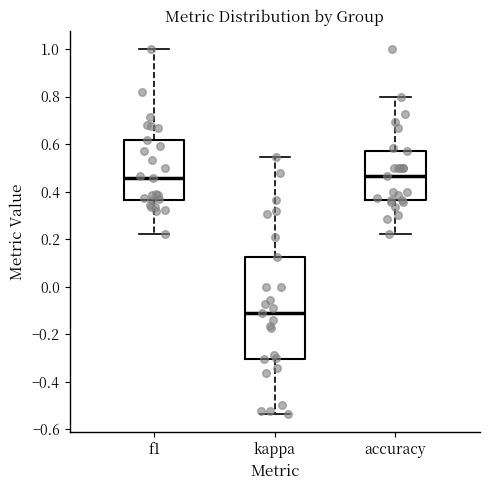

Reading left to right, transcribe this box plot: for each box, give where its median line is, the range the box spans, and where its two whiskers end, as read against the y-axis. The values are not printed on the chart, so give them approximately, as read against the axis.

f1: median 0.46, box 0.36 to 0.62, whiskers 0.22 to 1.00
kappa: median -0.12, box -0.30 to 0.12, whiskers -0.54 to 0.54
accuracy: median 0.46, box 0.36 to 0.58, whiskers 0.22 to 0.80